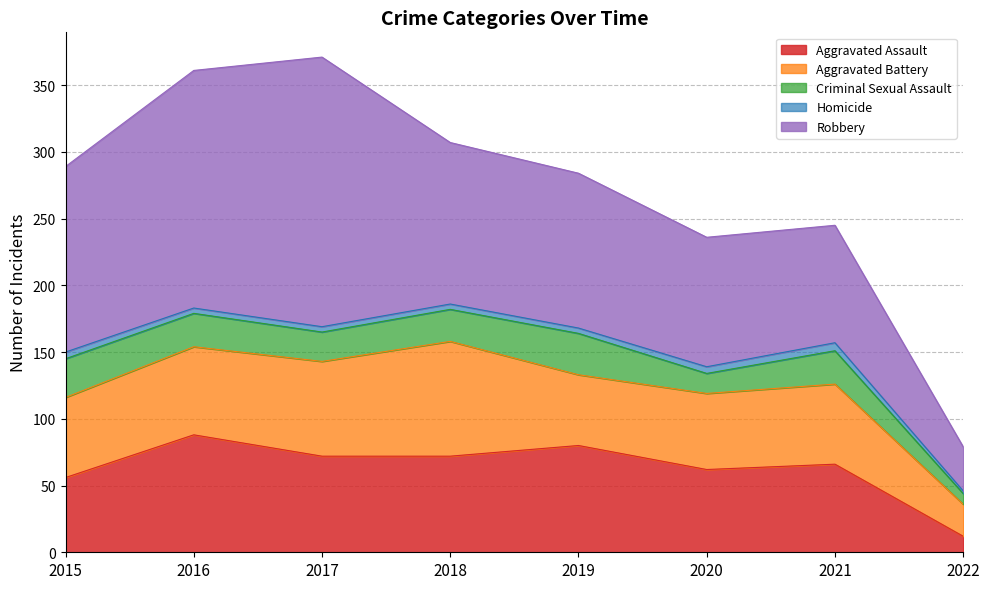

Which series changed the most between 2016 and 2020?

Robbery